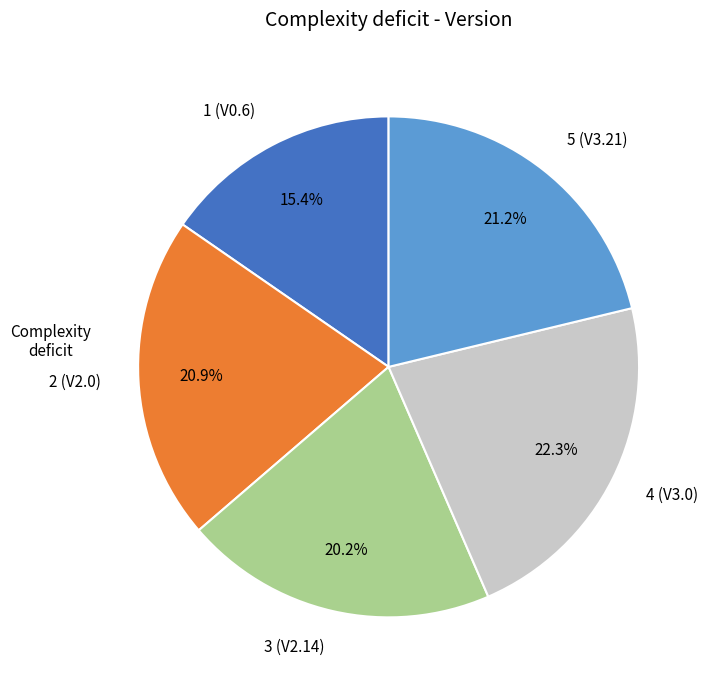

To the nearest percent, what percentage of the pie is 2 (V2.0)?

21%